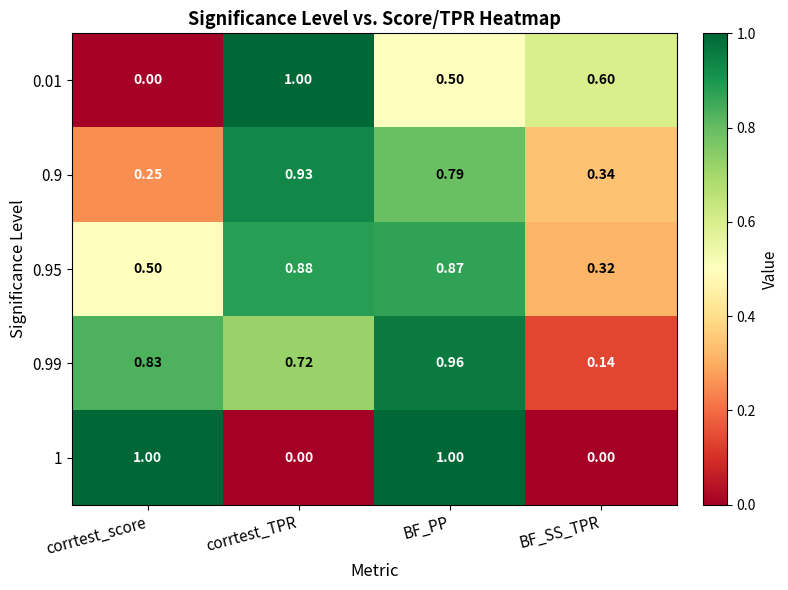

At which category is the sum across all series the highest?

BF_PP